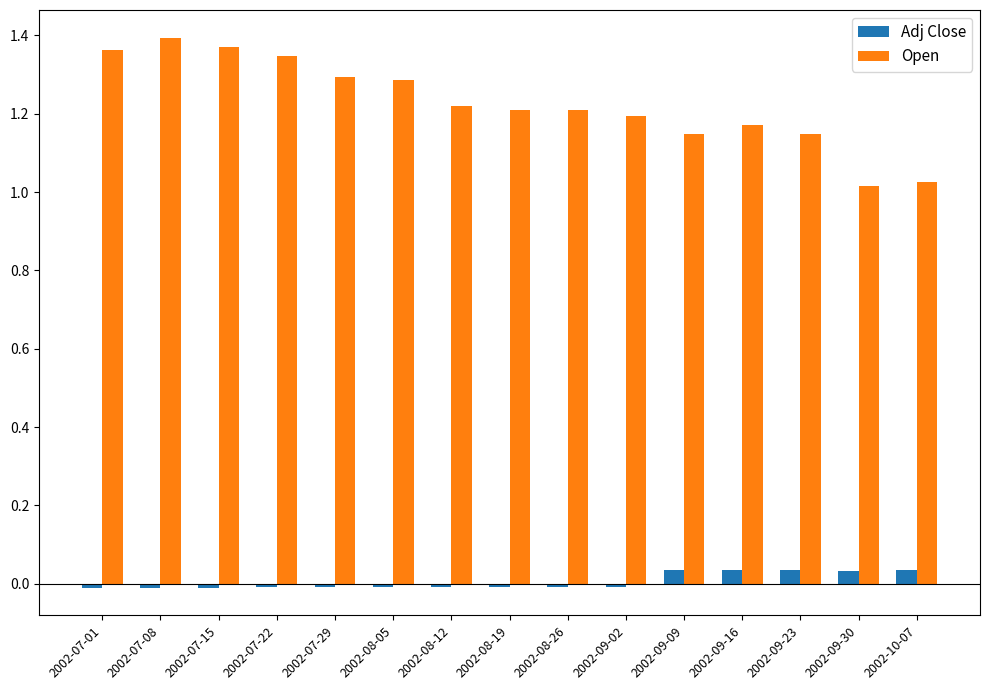

What is the sum of all Adj Close values?

0.1